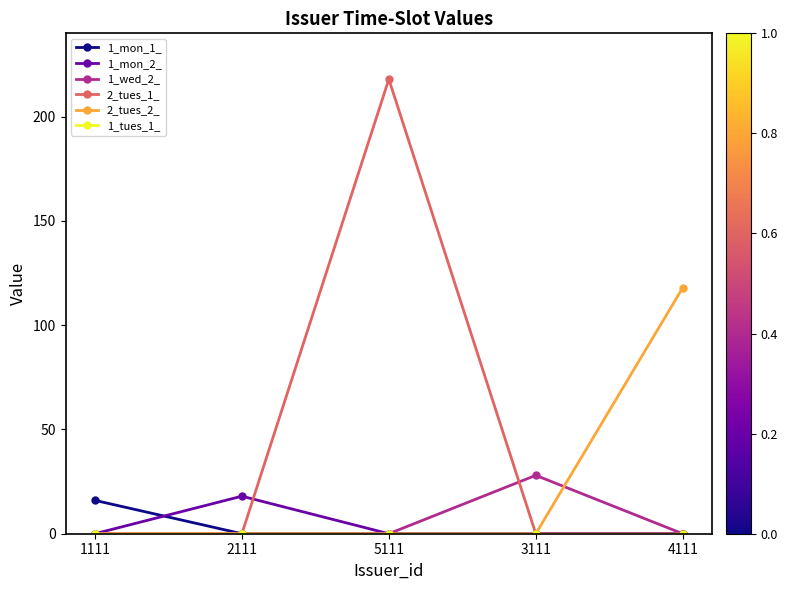

What is the label of the 4th point from the left?

3111